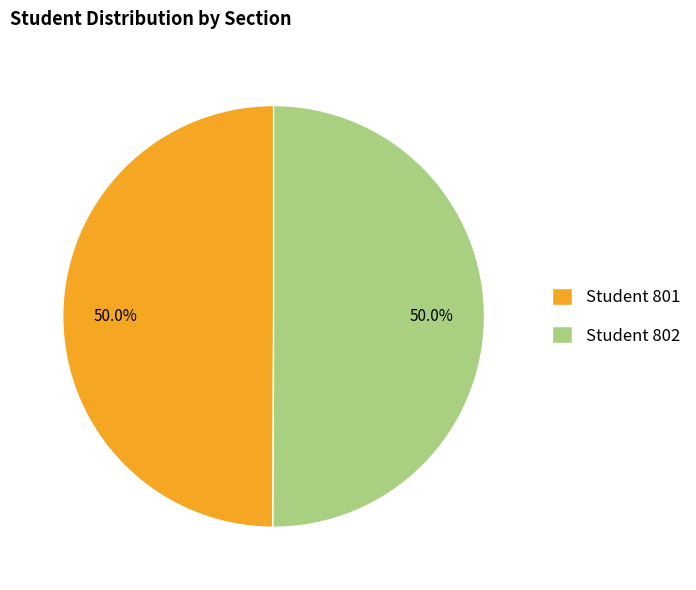

What is the ratio of the value at Student 801 to the value at Student 802?

1.0